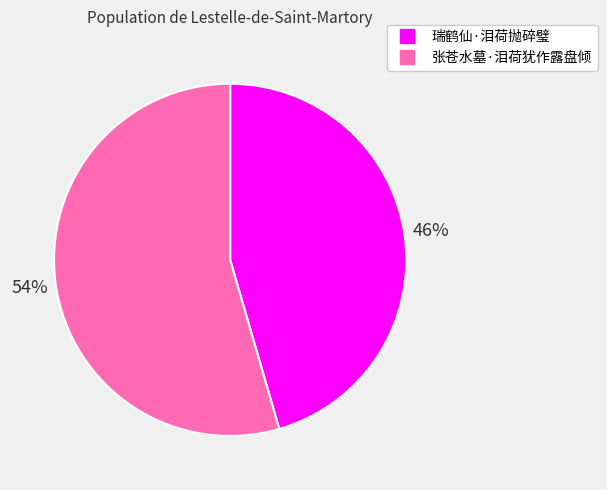

Which slice is the largest?

张苍水墓·泪荷犹作露盘倾